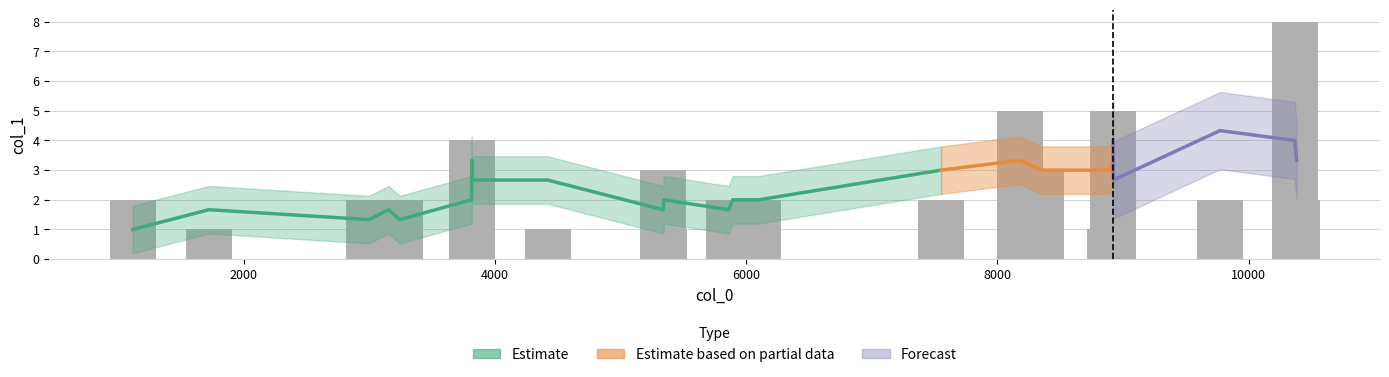

What is the difference between the second highest and minimum values?

4